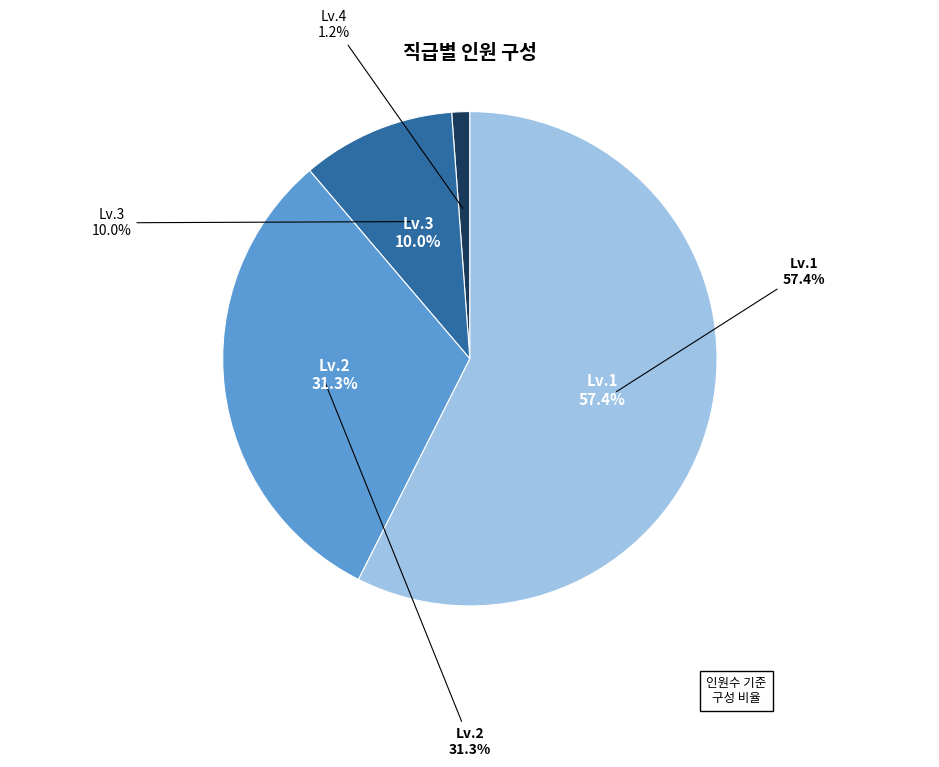

The Lv.1 slice represents 57% of the pie. True or false?

True